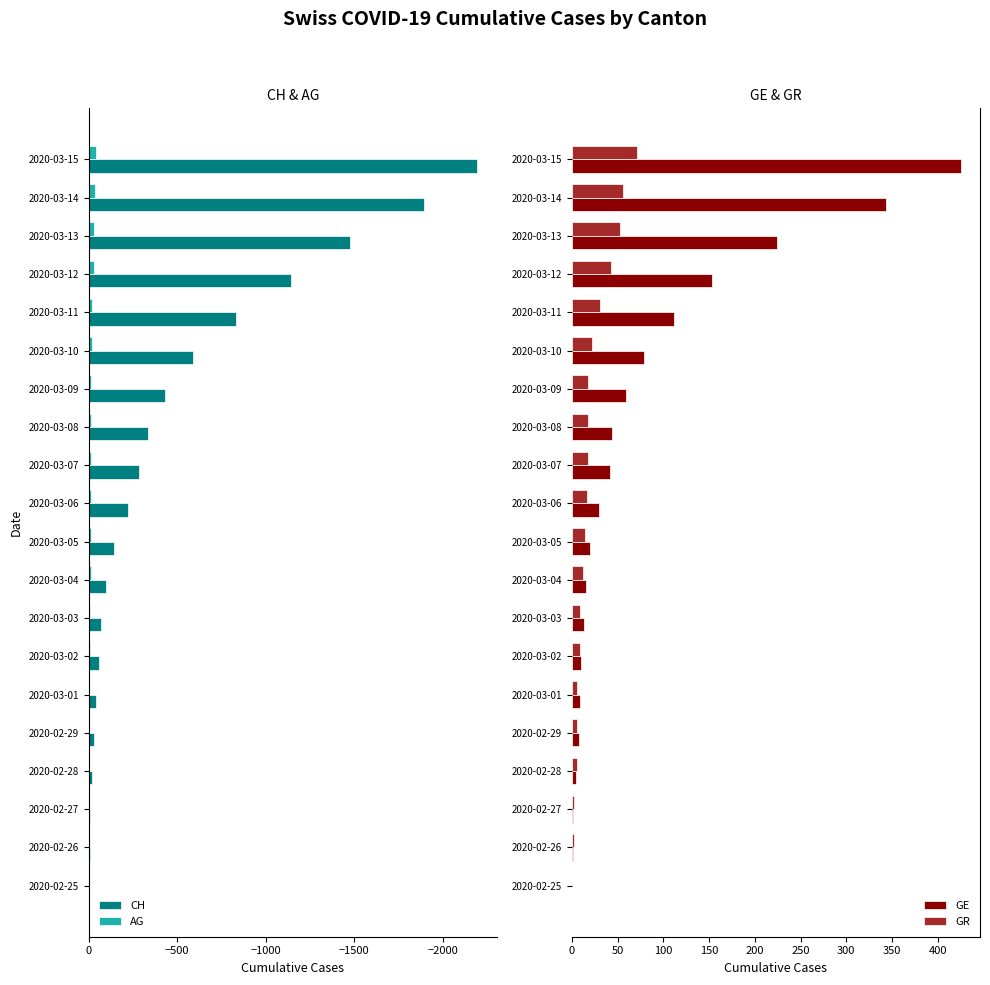

Is the value of CH at 2020-03-05 greater than the value of AG at 2020-02-29?

No